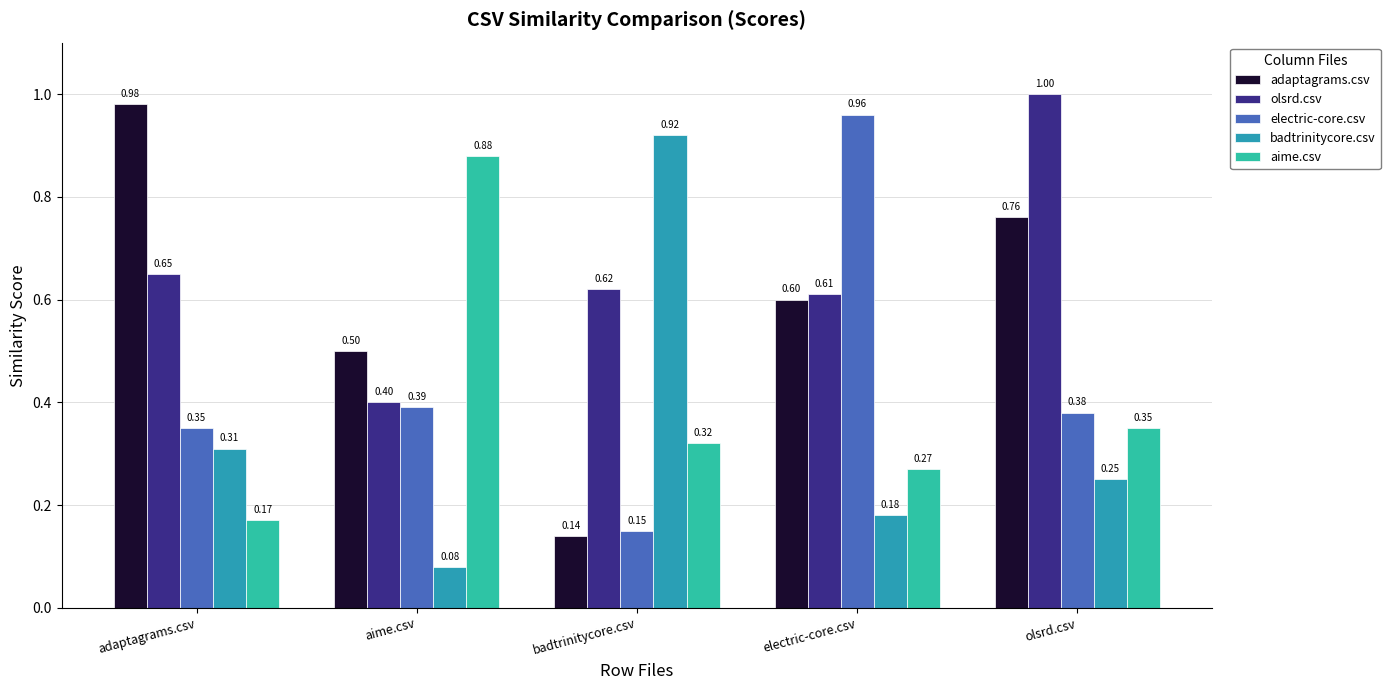

At which category is the sum across all series the highest?

olsrd.csv